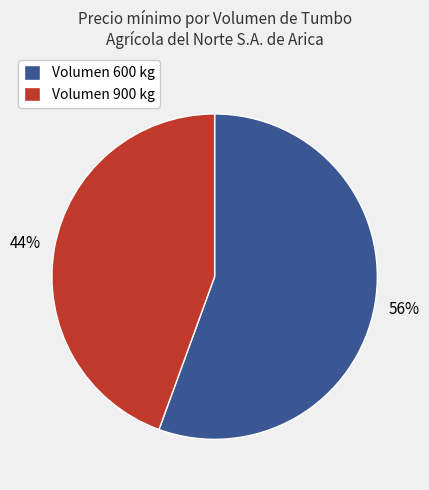

Which category has the biggest portion of the pie?

Volumen 600 kg